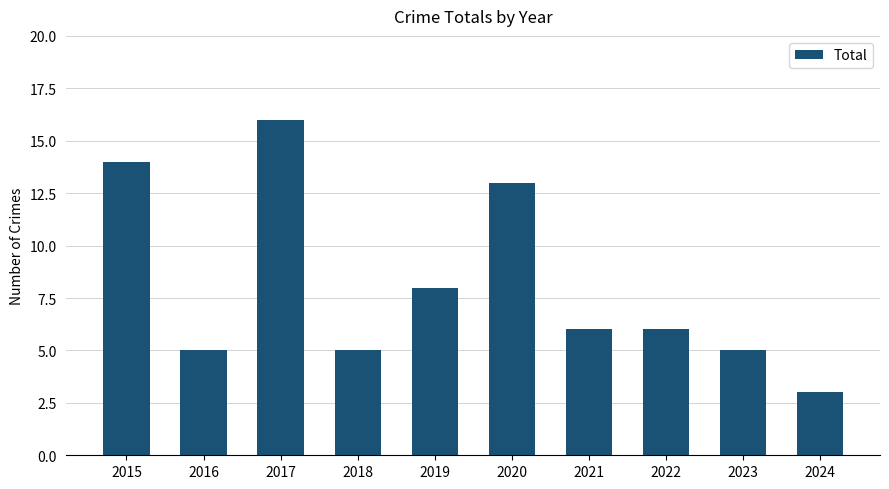

What is the sum of the values at 2015 and 2017?

30